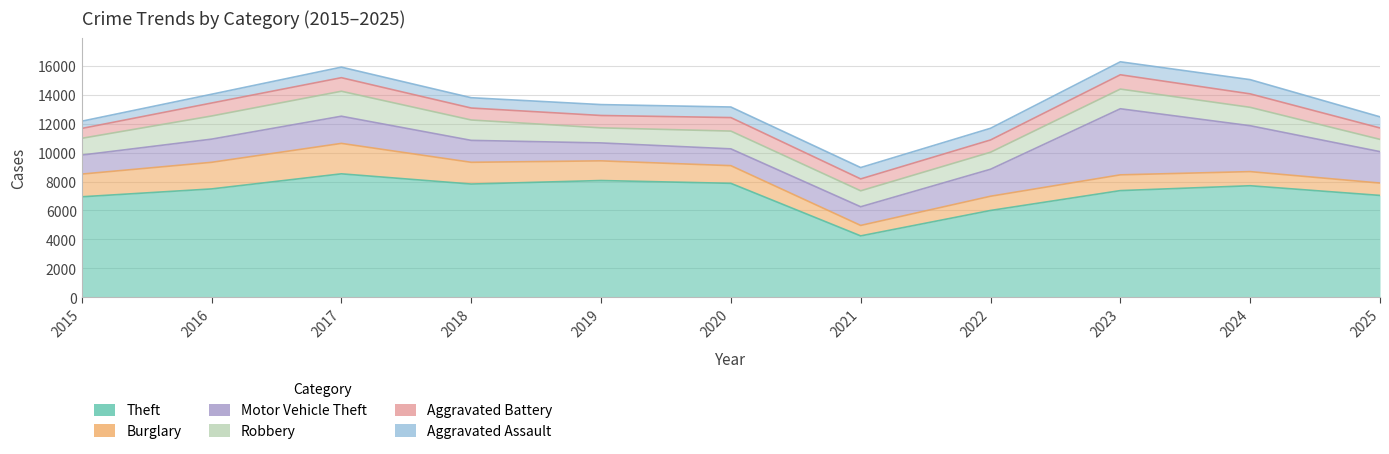

Reading left to right, what are all the values shown in this chart?

Theft: 2015=6944	2016=7488	2017=8530	2018=7825	2019=8068	2020=7874	2021=4244	2022=6000	2023=7372	2024=7707	2025=7039
Burglary: 2015=1568	2016=1837	2017=2102	2018=1501	2019=1358	2020=1220	2021=722	2022=982	2023=1088	2024=976	2025=853
Motor Vehicle Theft: 2015=1313	2016=1600	2017=1877	2018=1515	2019=1238	2020=1161	2021=1290	2022=1864	2023=4564	2024=3170	2025=2171
Robbery: 2015=1158	2016=1599	2017=1725	2018=1408	2019=1043	2020=1227	2021=1102	2022=1175	2023=1360	2024=1270	2025=847
Aggravated Battery: 2015=681	2016=896	2017=936	2018=826	2019=853	2020=933	2021=821	2022=847	2023=987	2024=930	2025=787
Aggravated Assault: 2015=500	2016=606	2017=729	2018=712	2019=752	2020=730	2021=785	2022=807	2023=896	2024=982	2025=769